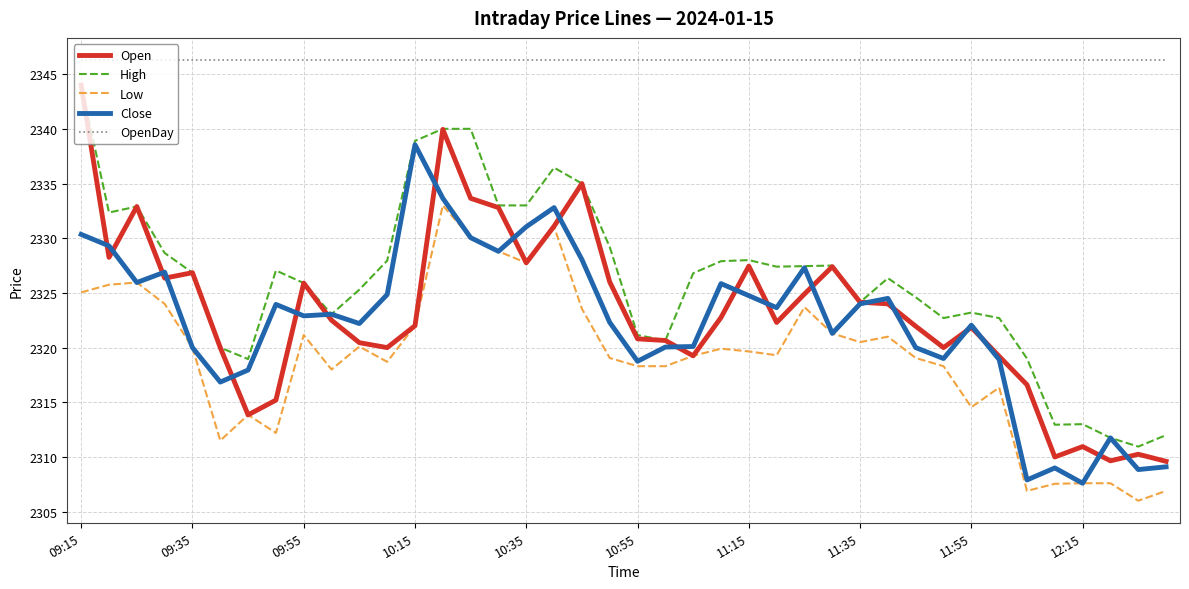

What is the highest value of the Open series?

2344.0